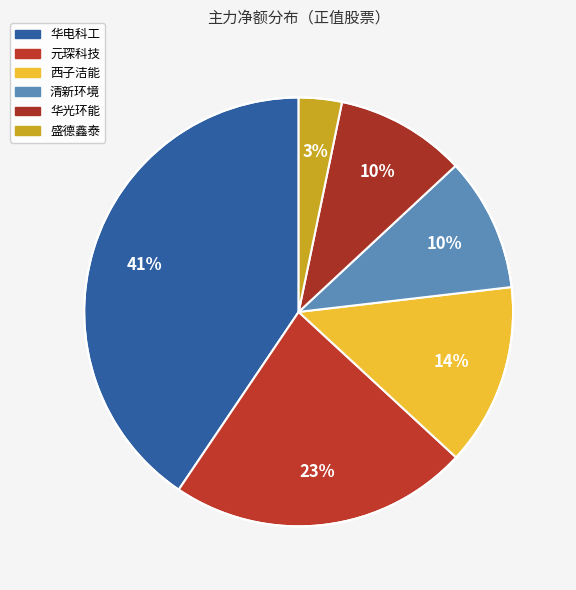

To the nearest percent, what percentage of the pie is 华光环能?

10%